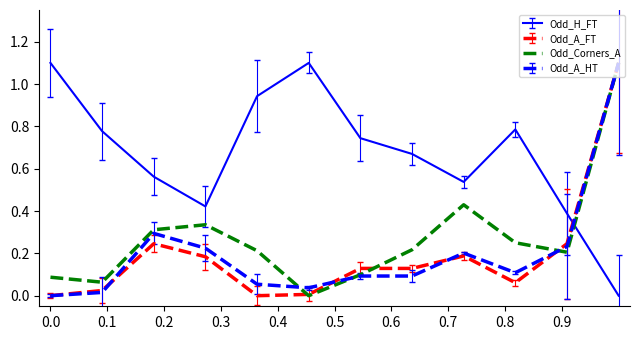

What is the maximum value for Odd_A_FT?

1.1